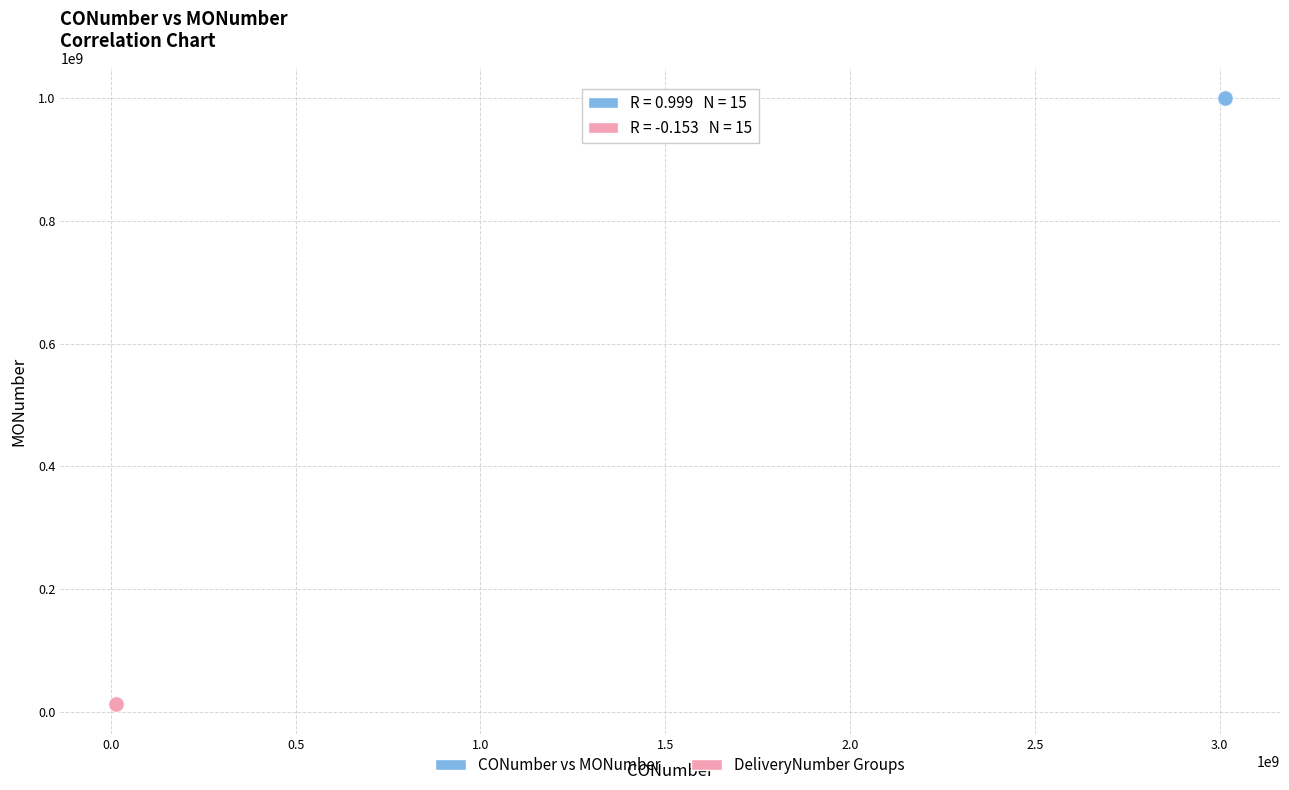

What are all the series names shown in the legend?

CONumber vs MONumber, DeliveryNumber Groups